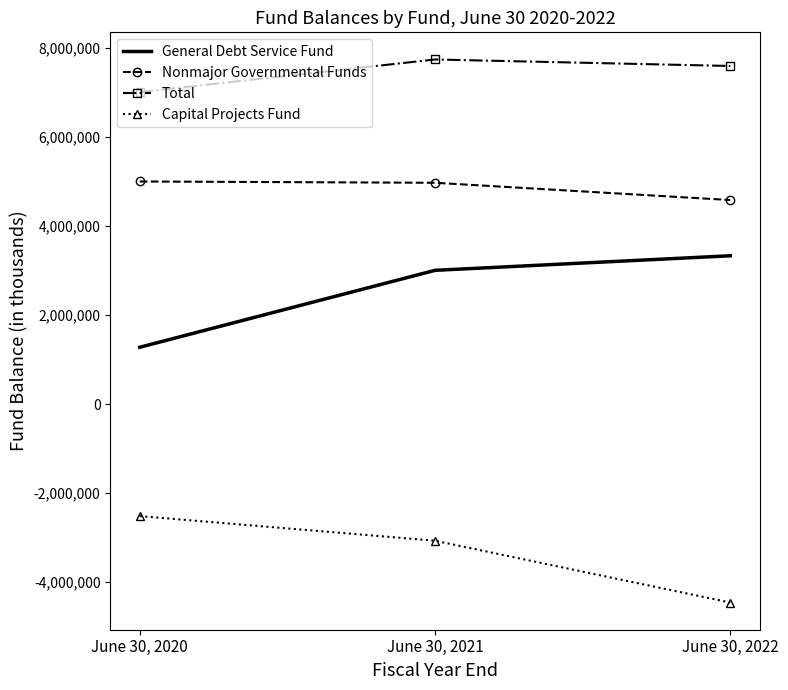

Count the number of data series in this chart.

4